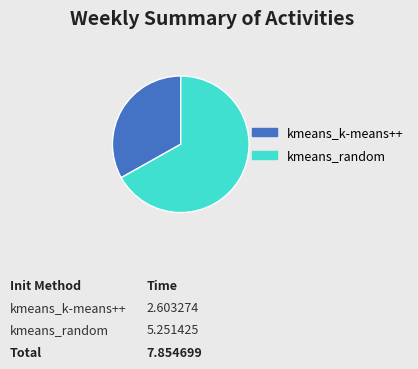

Count the number of slices in the pie.

2